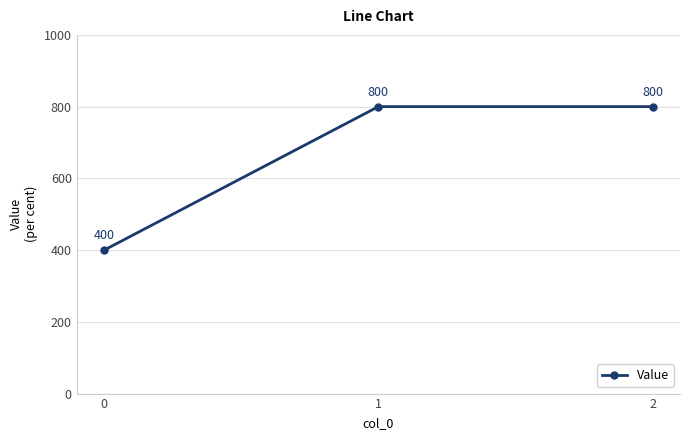

What is the approximate value at 1?

800